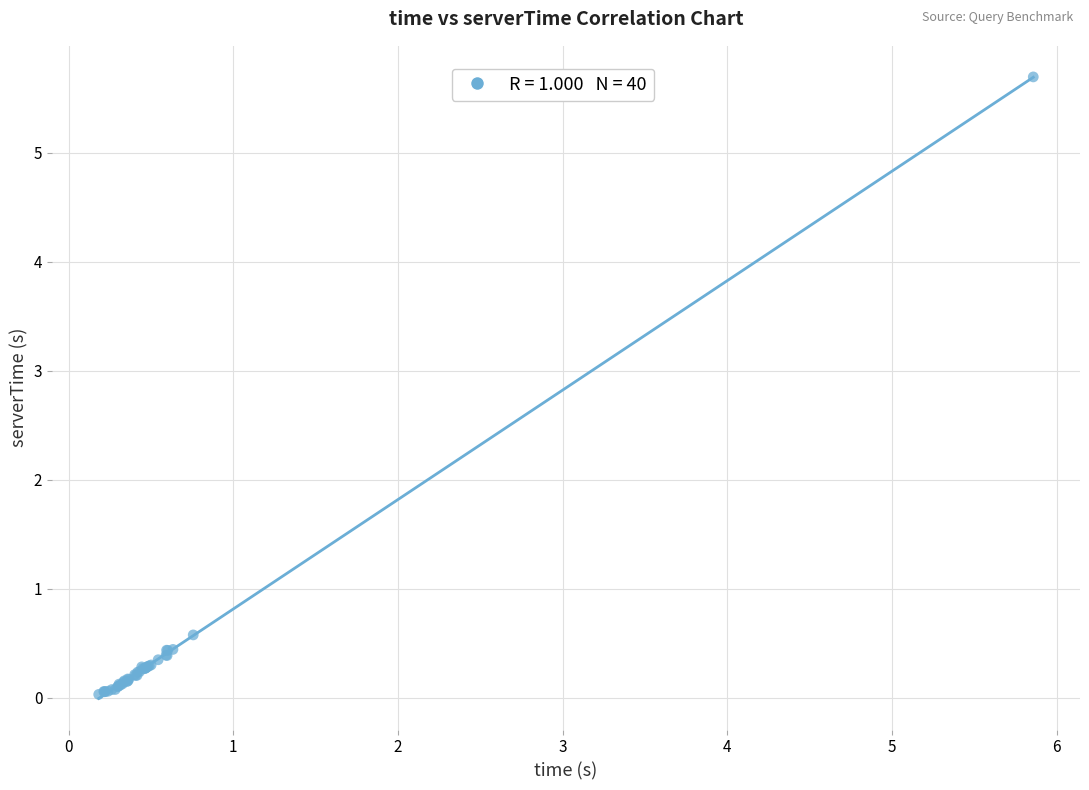

What Y value in the scatter plot is closest to 2?

0.6